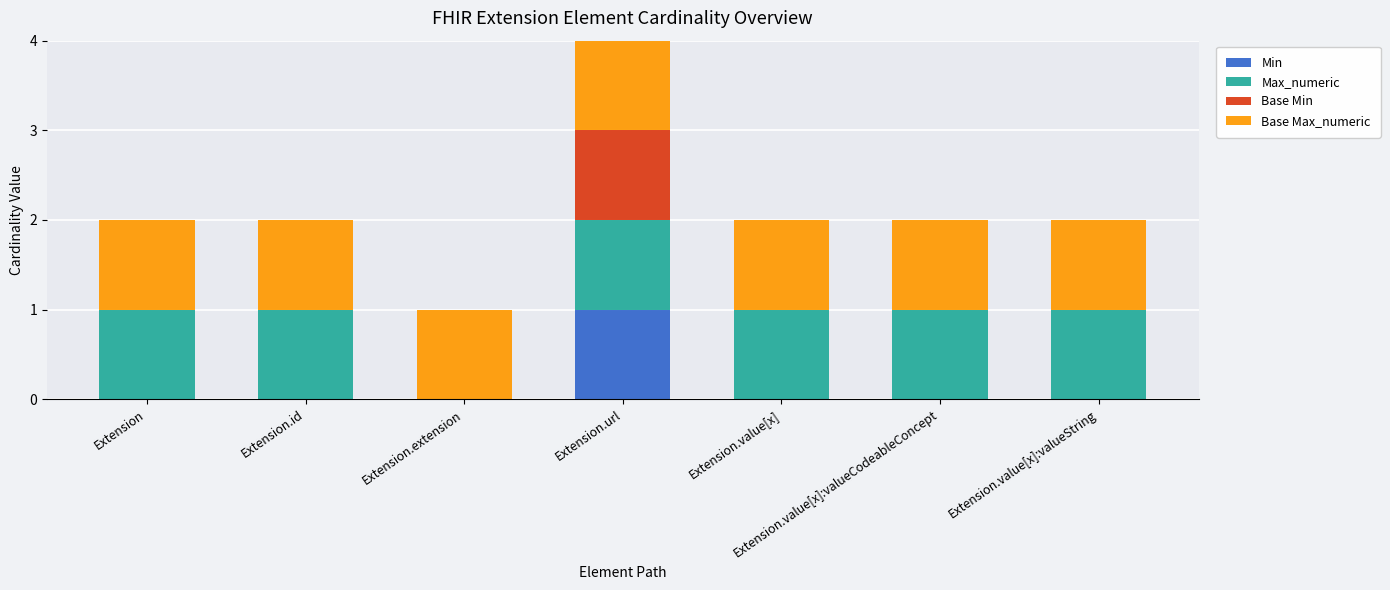

At which label does Min reach its peak?

Extension.url